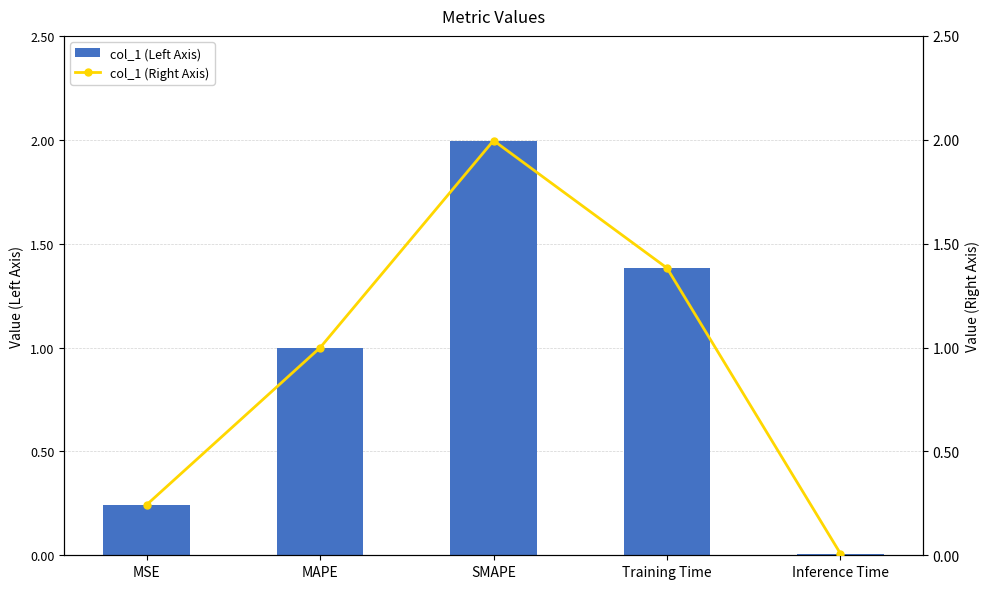

Which has a higher value, MSE or MAPE?

MAPE